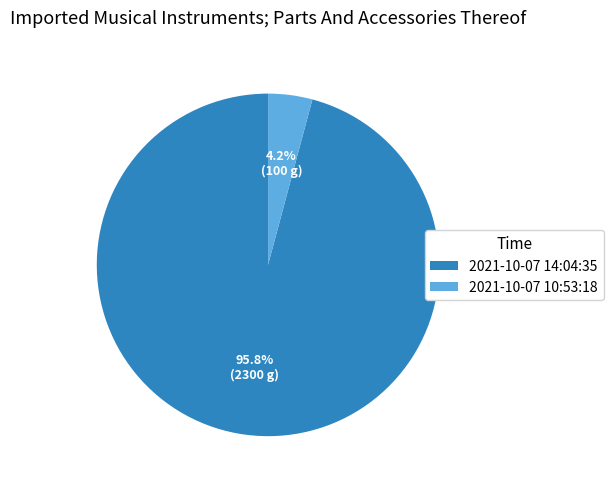

Is 2021-10-07 10:53:18 the majority of the pie?

No